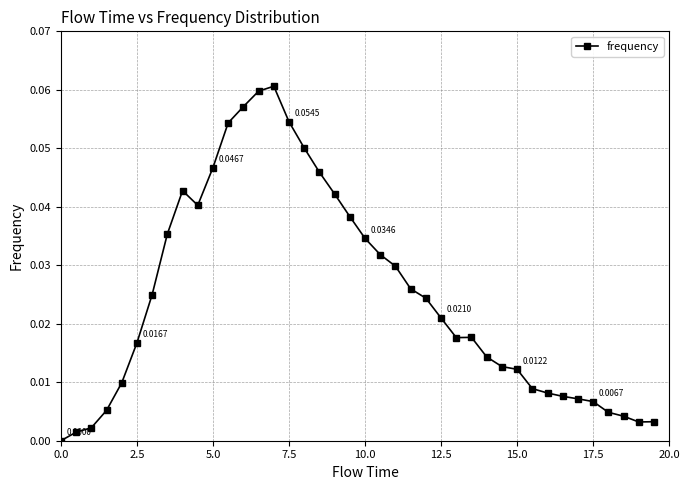

True or false: the data has more than 2 interior local peaks.

True